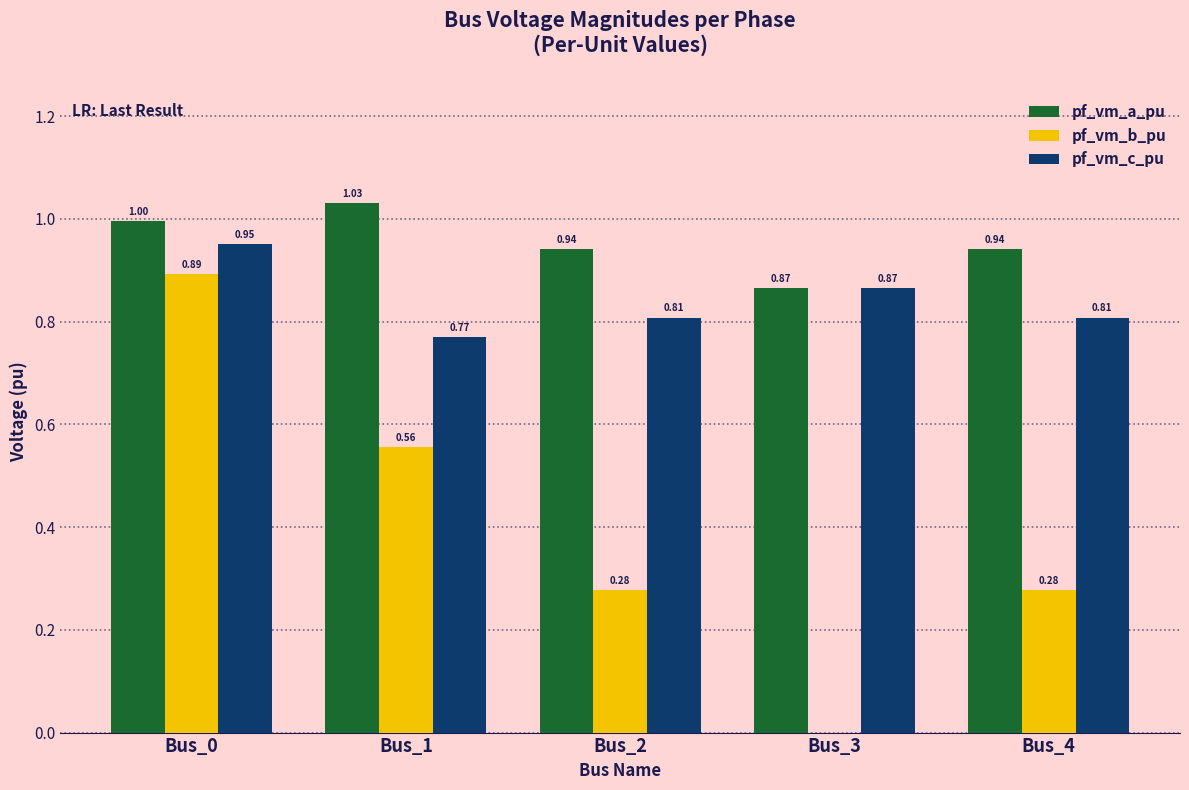

Count the number of categories in the chart.

5